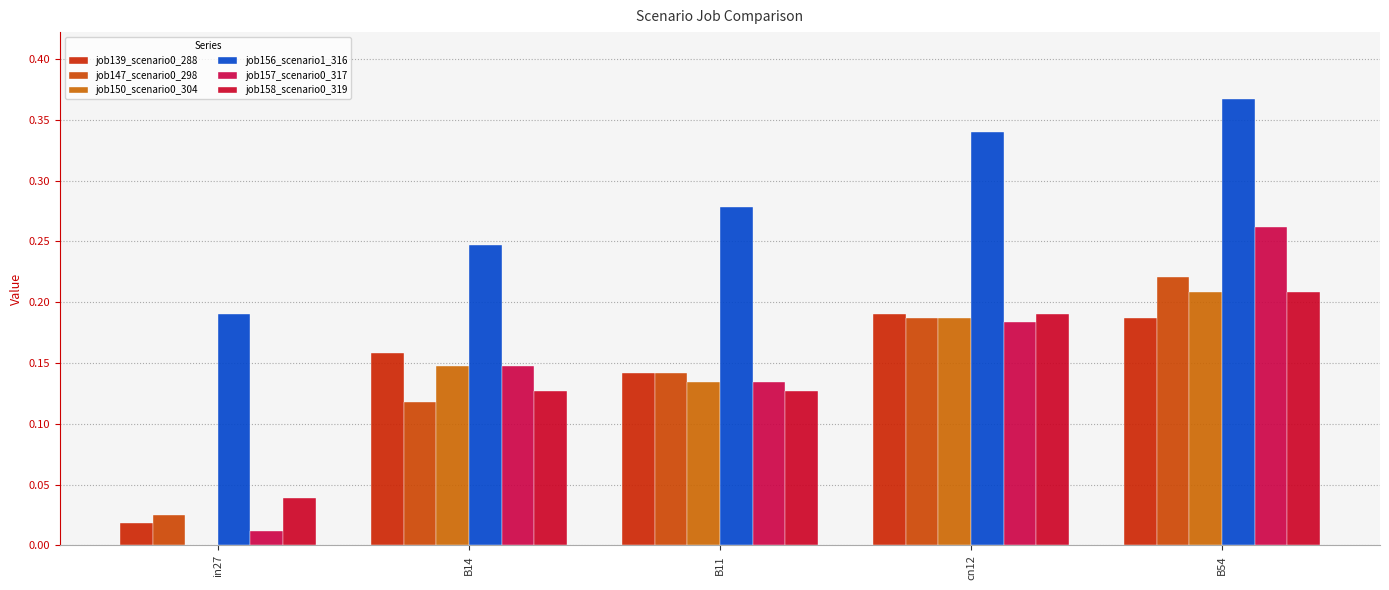

Is it true that job158_scenario0_319 equals 0.4 at B54?

False